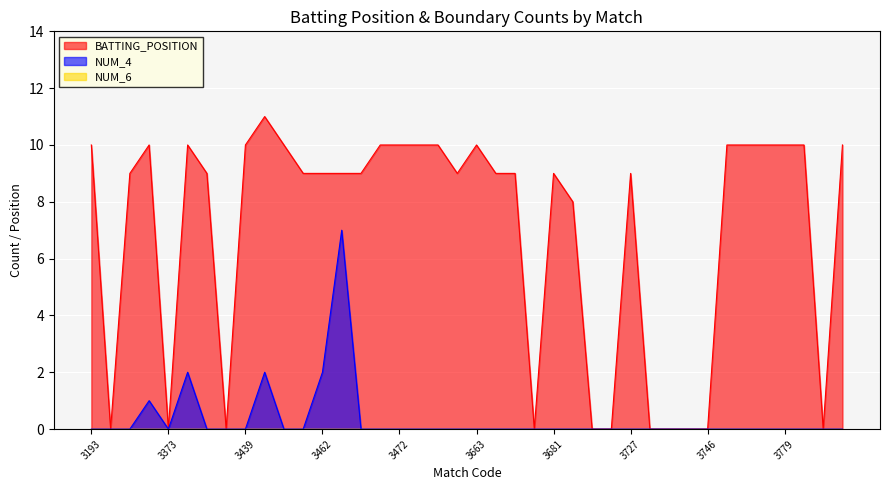

What is the spread (max minus min) of values at 3377?

8